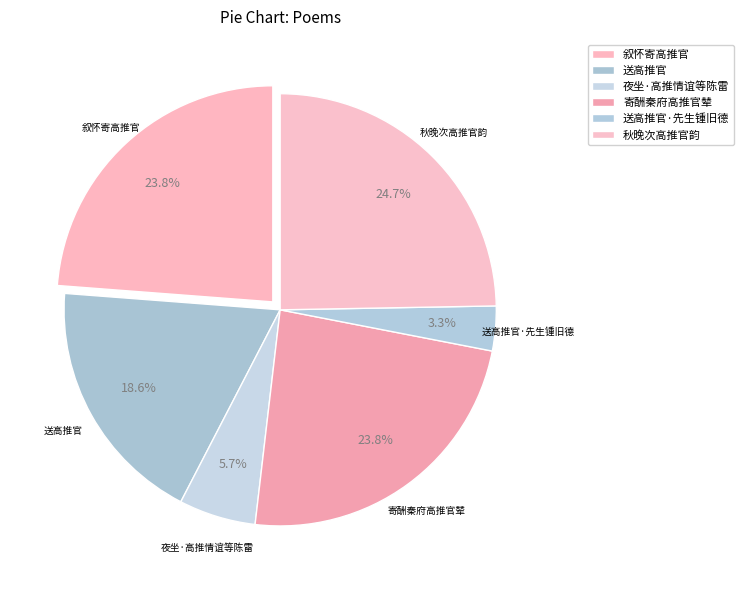

Does 寄酬秦府高推官辇 account for over 50% of the chart?

No